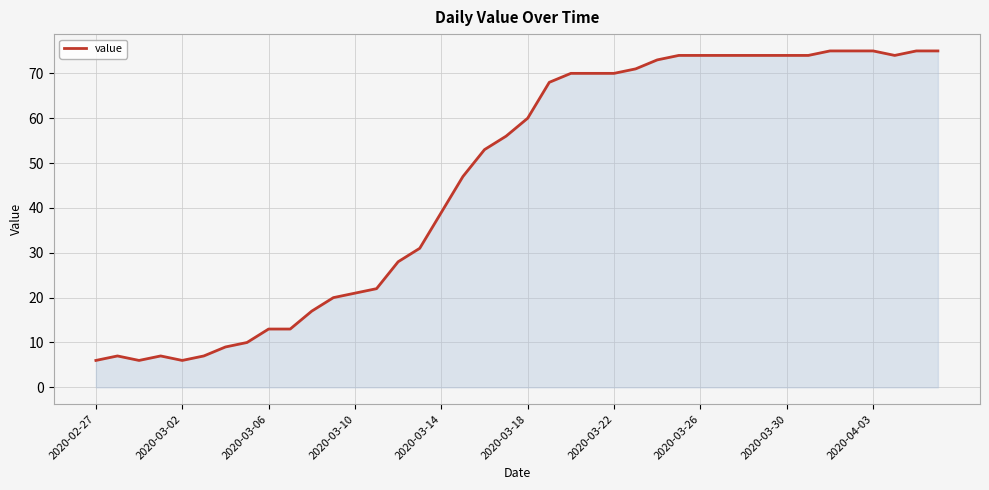

Does the chart display data point markers on the line(s)?

No